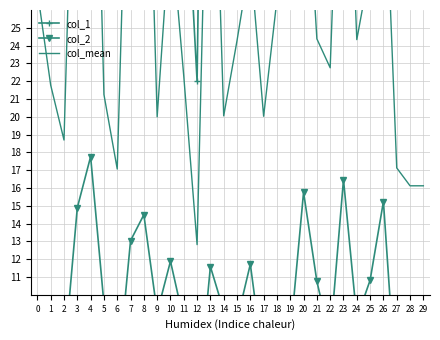

Reading right to left, extract all data points from this chart.

col_1: 29=29.0	28=29.0	27=30.0	26=57.0	25=46.0	24=40.0	23=70.0	22=38.0	21=38.0	20=58.0	19=48.0	18=44.0	17=34.0	16=46.0	15=40.0	14=31.0	13=76.0	12=22.0	11=36.0	10=50.0	9=31.0	8=77.0	7=73.0	6=29.0	5=33.0	4=83.0	3=74.0	2=31.0	1=34.0	0=48.0
col_2: 29=3.2	28=3.2	27=4.3	26=15.2	25=10.8	24=8.7	23=16.5	22=7.5	21=10.8	20=15.8	19=7.6	18=9.2	17=6.1	16=11.7	15=8.6	14=9.1	13=11.6	12=3.6	11=8.6	10=11.9	9=9.0	8=14.5	7=13.0	6=5.1	5=9.5	4=17.8	3=14.9	2=6.4	1=9.6	0=6.1
col_mean: 29=16.1	28=16.1	27=17.1	26=36.1	25=28.4	24=24.3	23=43.2	22=22.8	21=24.4	20=36.9	19=27.8	18=26.6	17=20.0	16=28.9	15=24.3	14=20.1	13=43.8	12=12.8	11=22.3	10=30.9	9=20.0	8=45.7	7=43.0	6=17.1	5=21.3	4=50.4	3=44.4	2=18.7	1=21.8	0=27.1